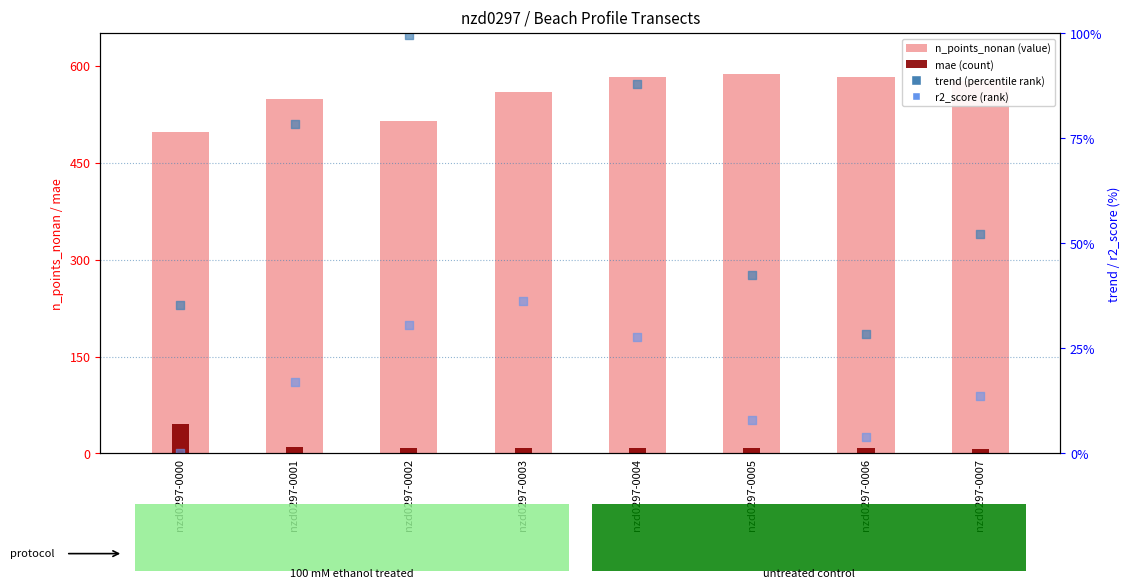

Which series has the largest Y range (max minus min)?

n_points_nonan